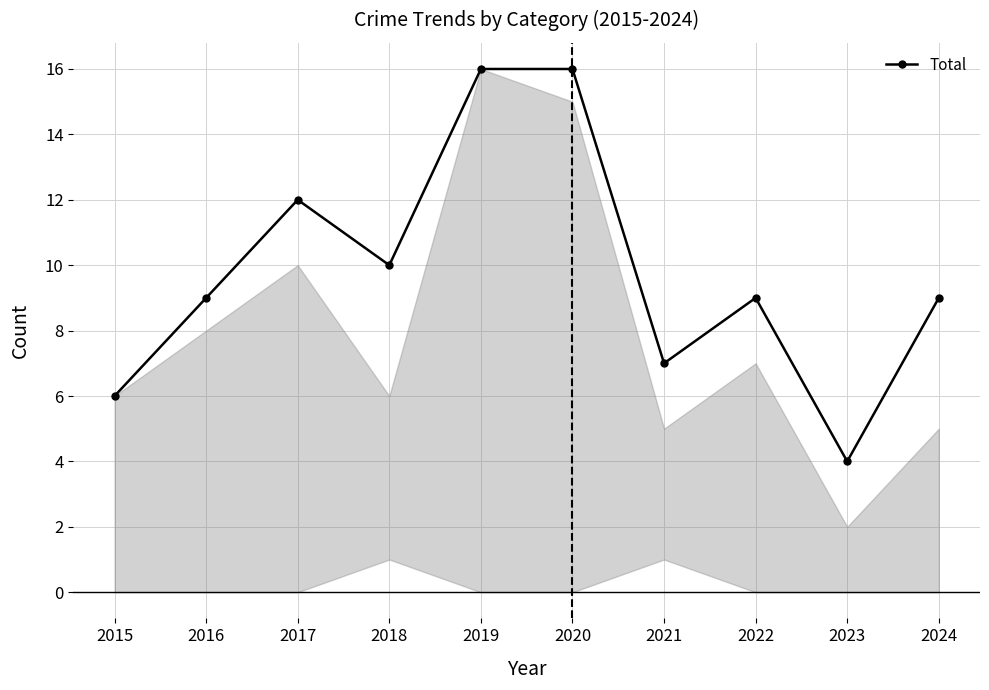

How many categories are shown in the chart?

10